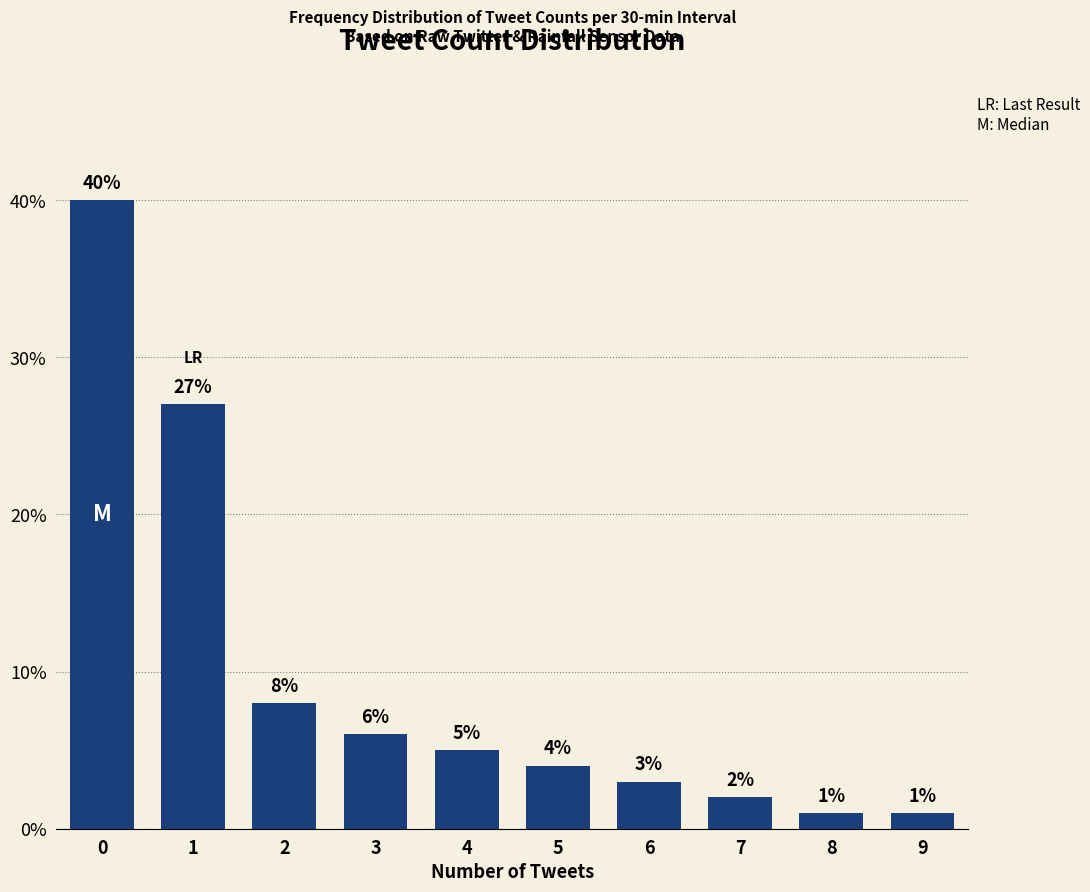

Are the bars horizontal?

No